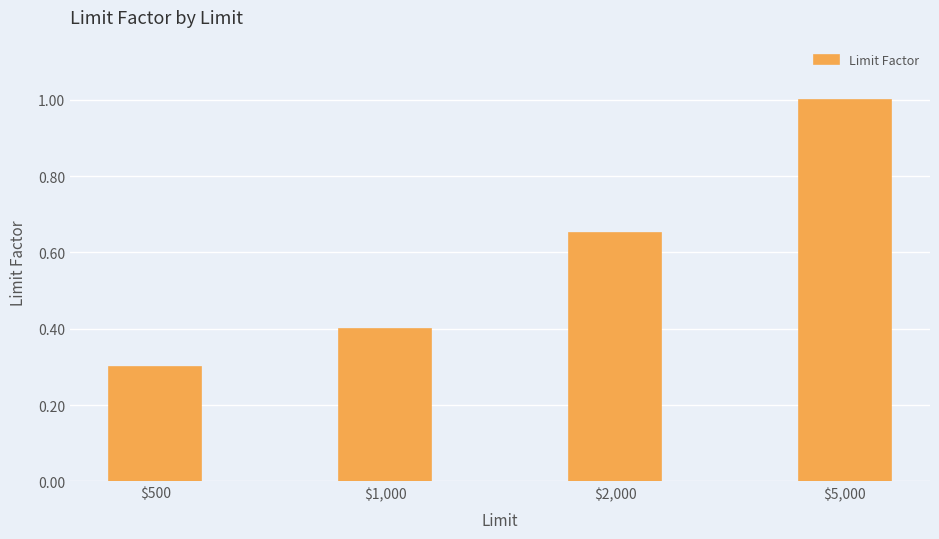

Which category has the highest value across all series?

$5,000